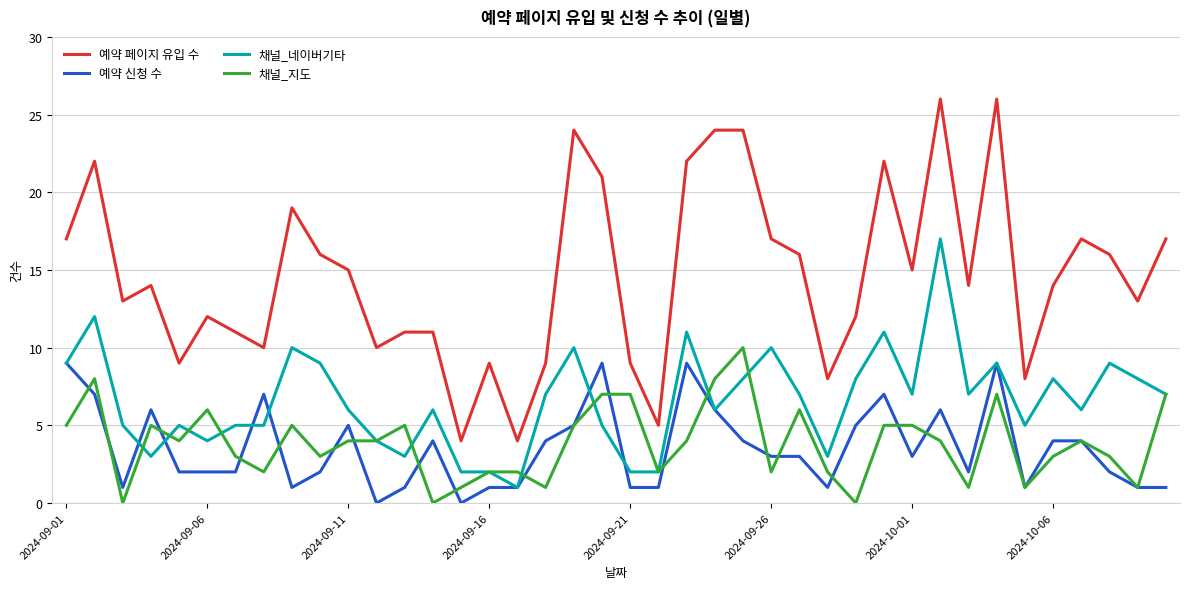

Which series has the largest total across all categories?

예약 페이지 유입 수